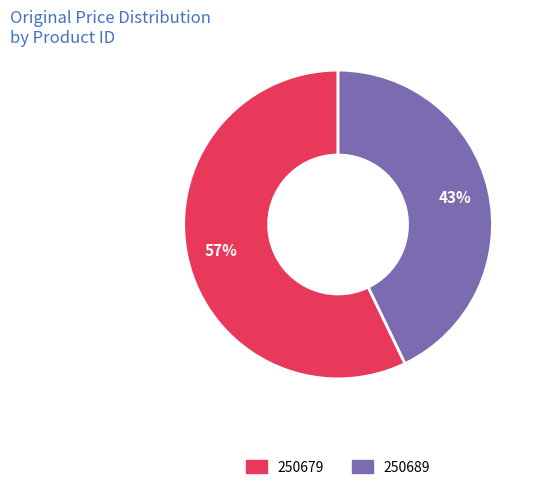

What is the majority slice?

250679